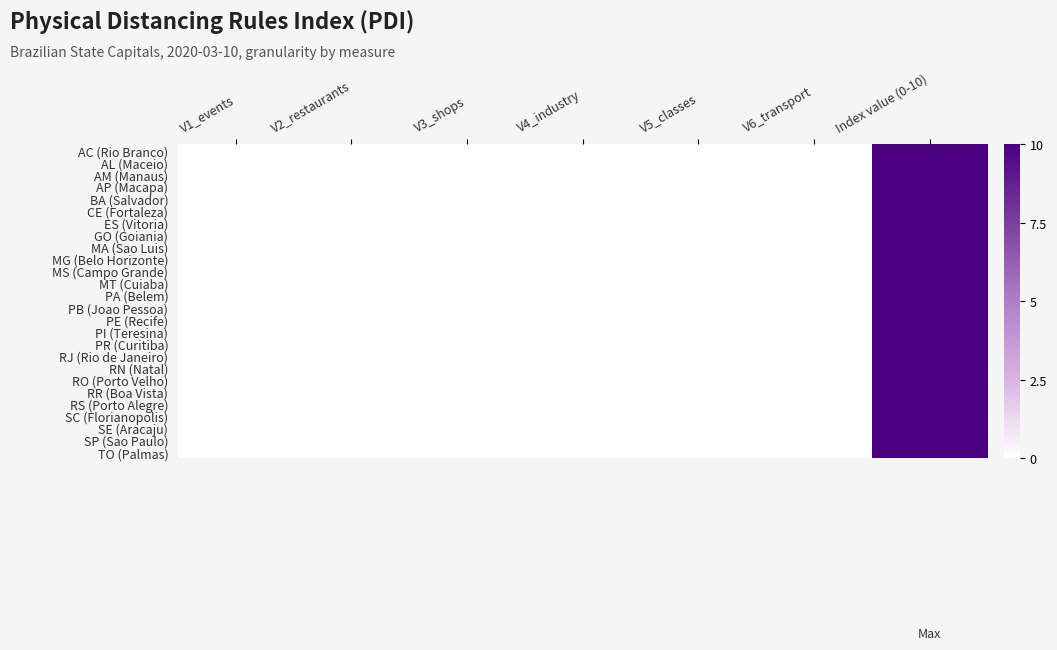

At which category does the chart reach its minimum across all series?

V1_events